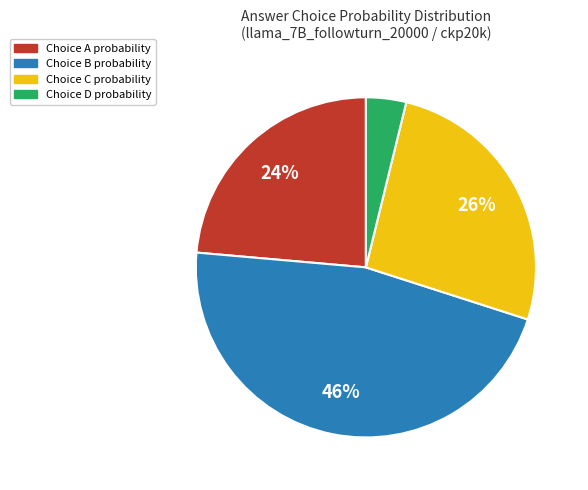

To the nearest percent, what is the average slice percentage?

25%